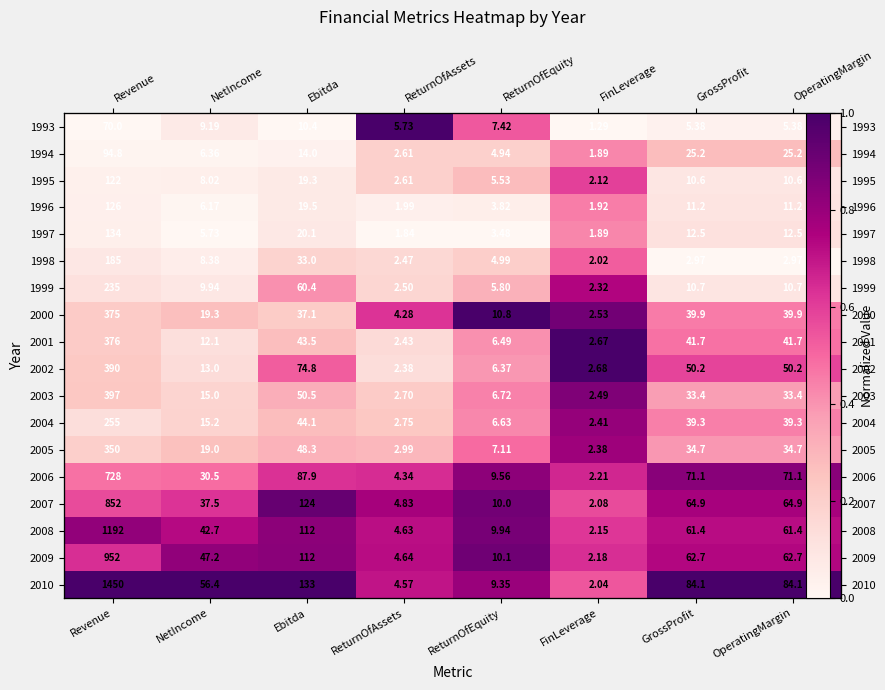

Which series has the largest total across all categories?

2010